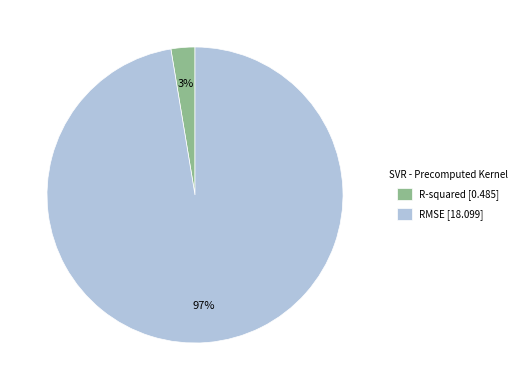

Is it true that RMSE is 97% of the pie?

True